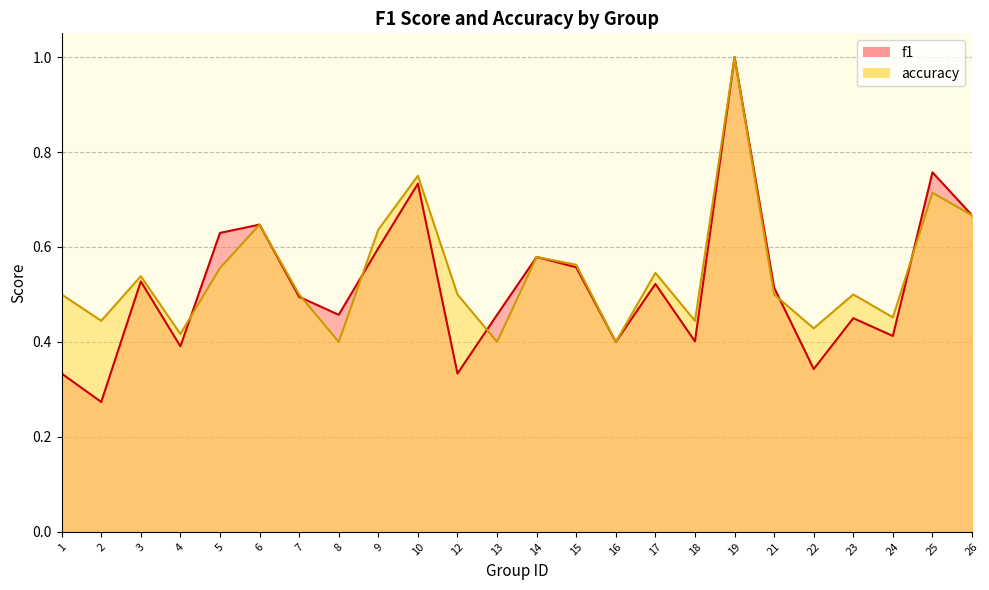

Rank the series by their maximum value, from highest to lowest.

f1, accuracy